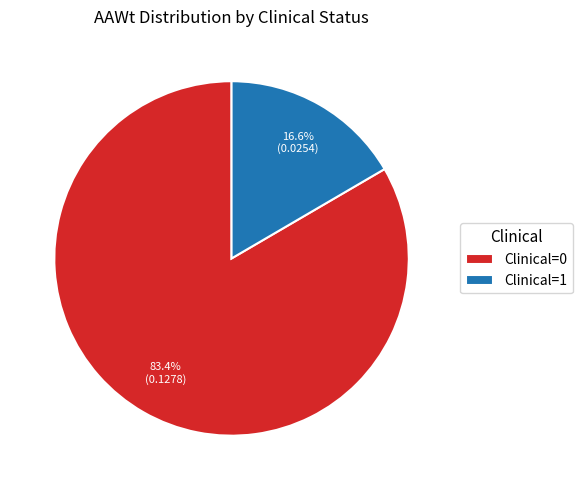

To the nearest percent, what is the difference between the largest and smallest slice percentages?

67%